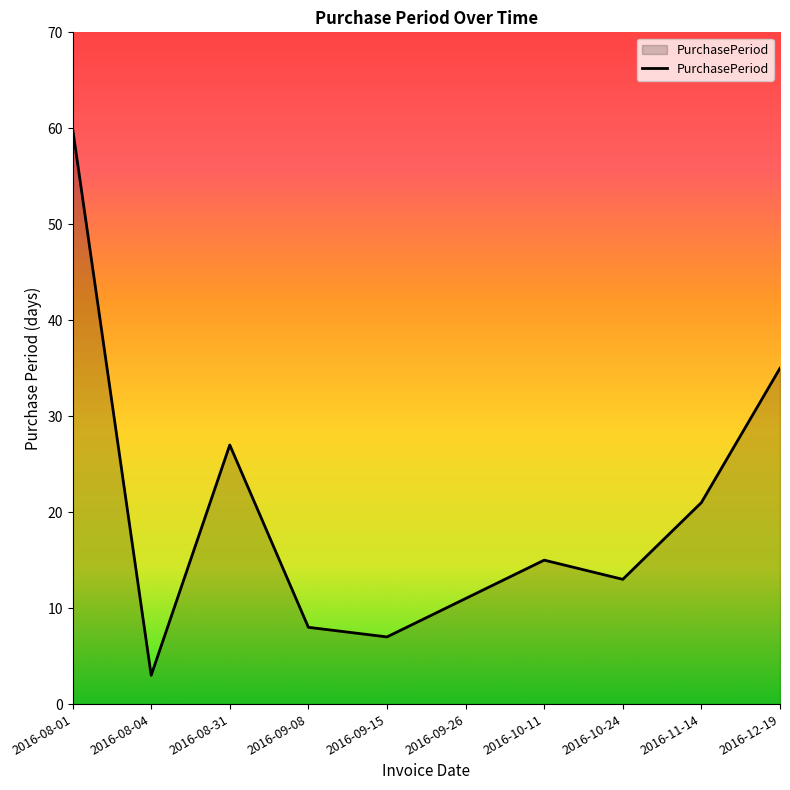

Reading left to right, transcribe all the data shown in this chart.

60	3	27	8	7	11	15	13	21	35